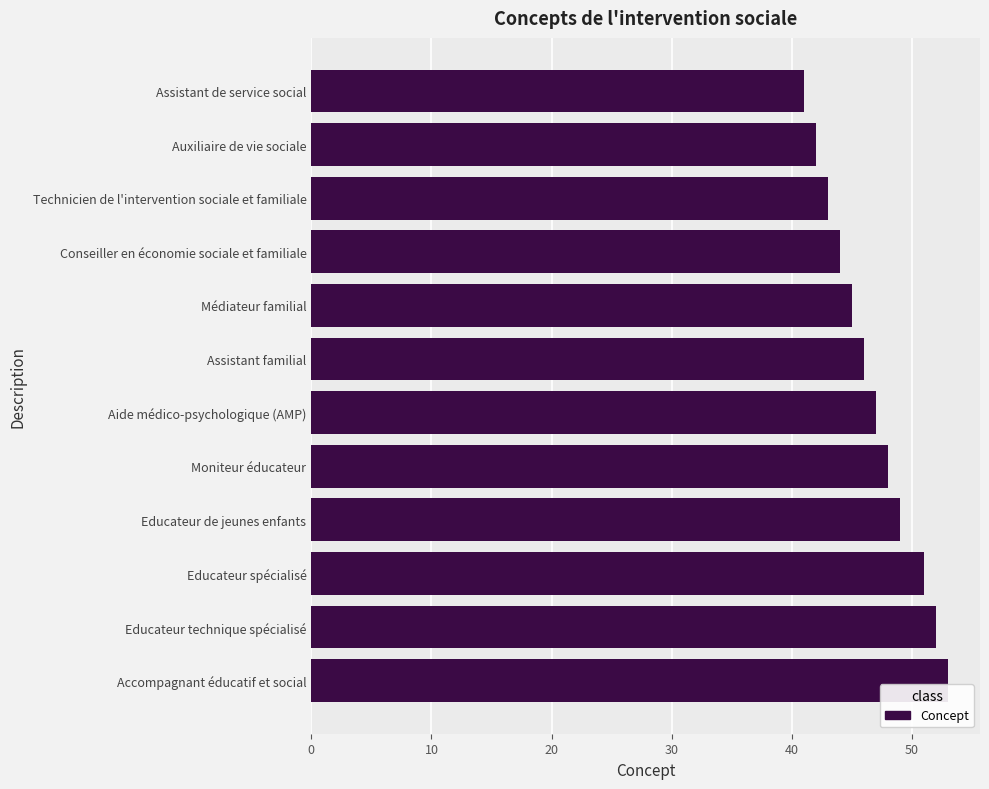

Where is the data nearest to the value 47?

Aide médico-psychologique (AMP)